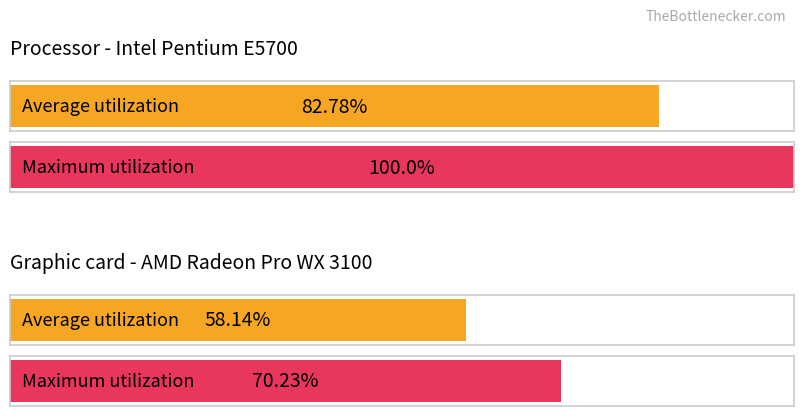

Which series changed the most between 0 and 1?

Maximum utilization